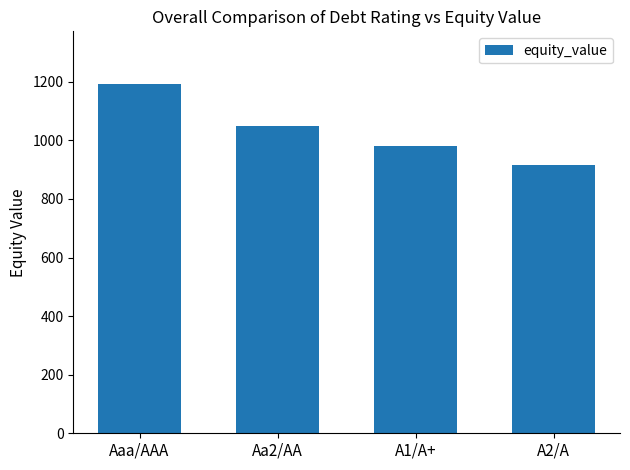

List the labels in order of value, largest first.

Aaa/AAA, Aa2/AA, A1/A+, A2/A